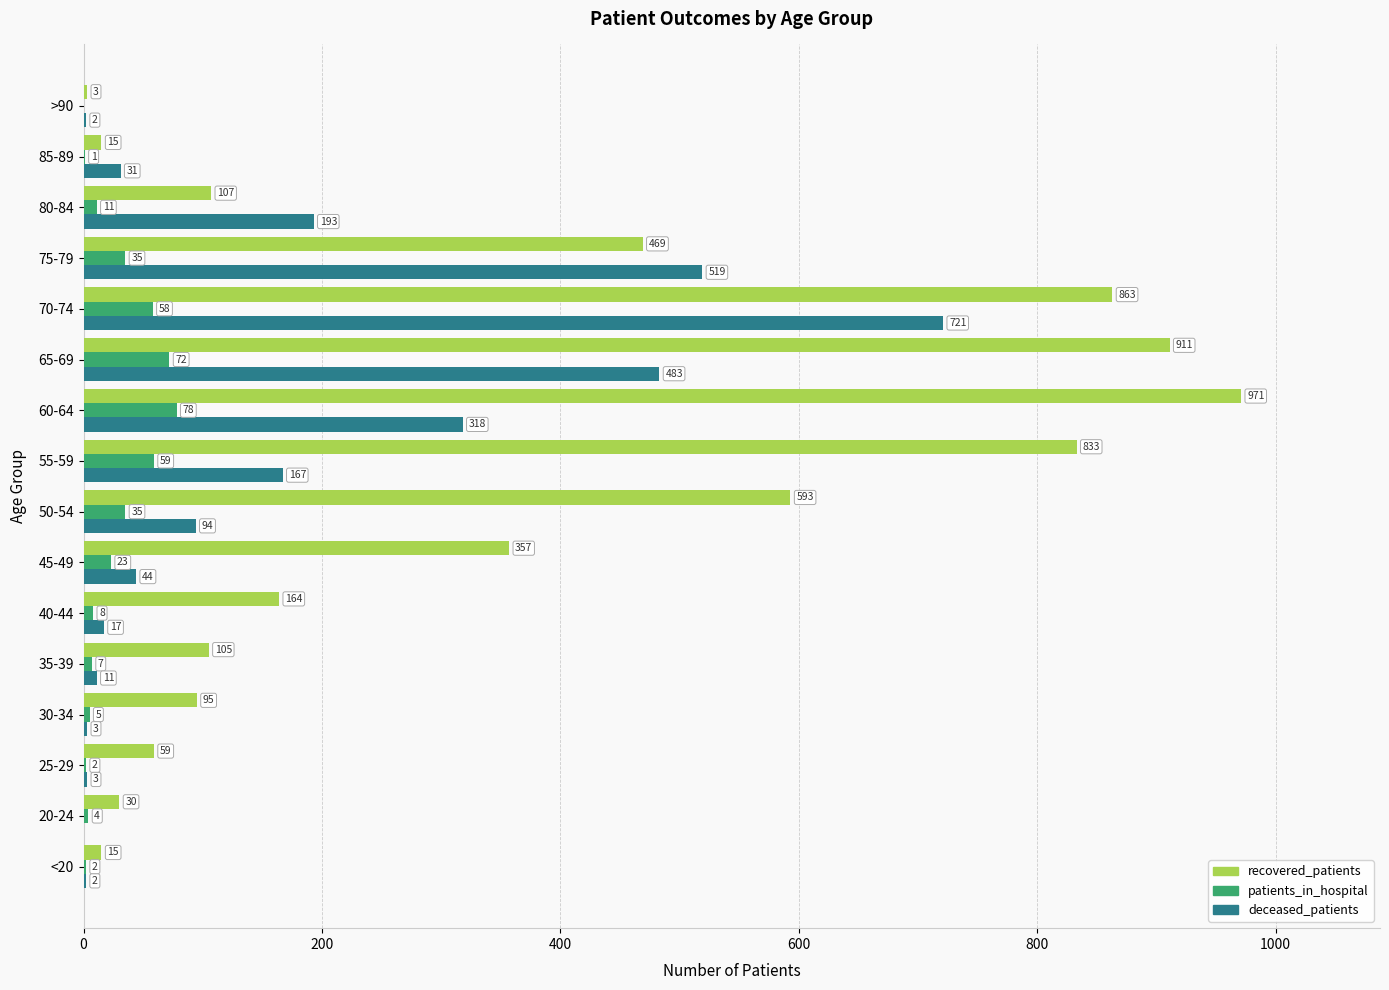

At which label is deceased_patients closest to 360?

60-64